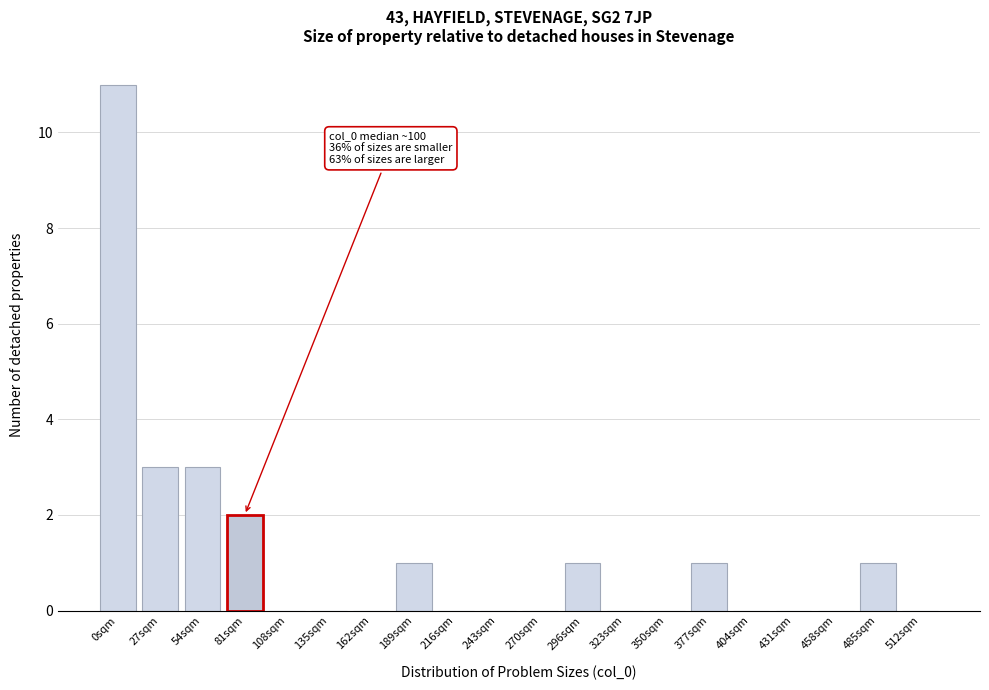

Reading right to left, extract all data points from this chart.

512sqm=0	485sqm=1	458sqm=0	431sqm=0	404sqm=0	377sqm=1	350sqm=0	323sqm=0	296sqm=1	270sqm=0	243sqm=0	216sqm=0	189sqm=1	162sqm=0	135sqm=0	108sqm=0	81sqm=2	54sqm=3	27sqm=3	0sqm=11